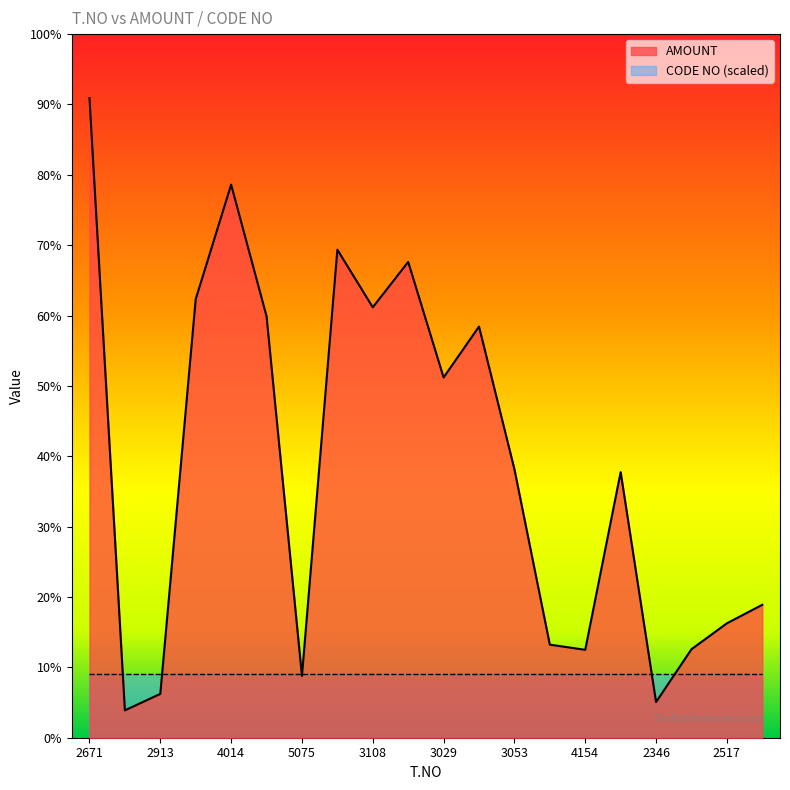

At which category does the data reach its first local valley?

4115